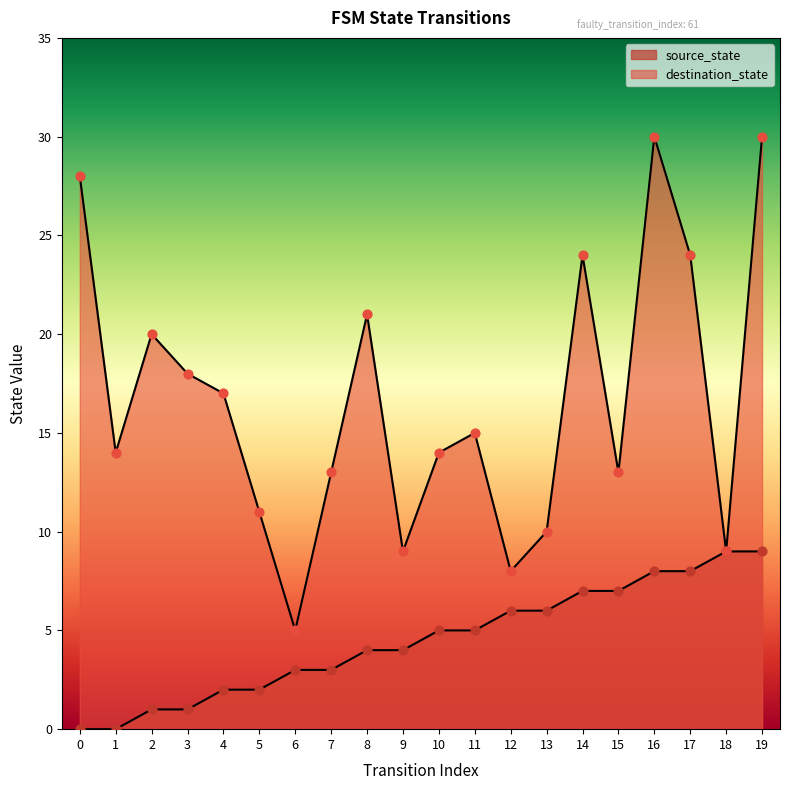

What are all the series names shown in the legend?

source_state, destination_state